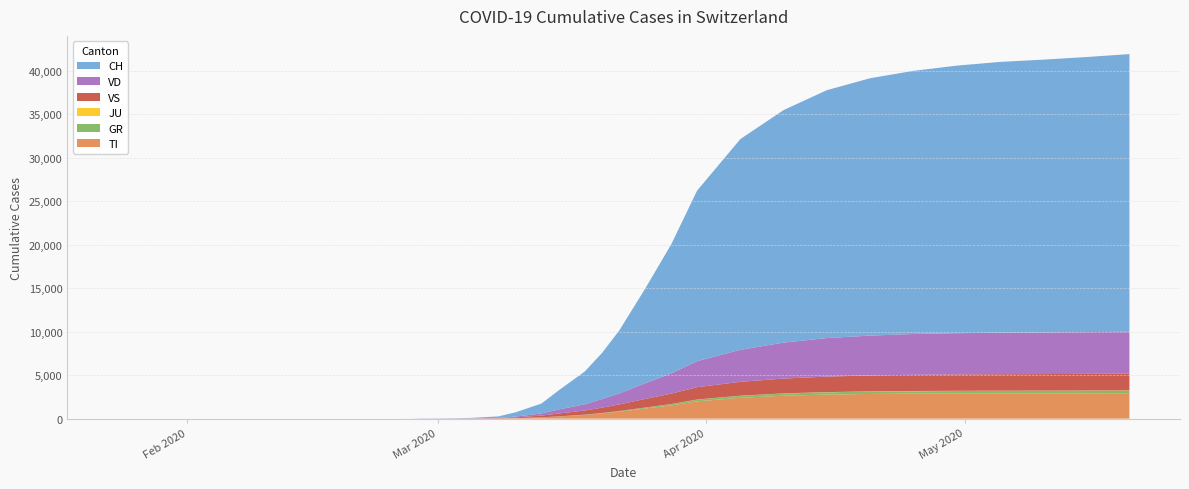

Reading right to left, what are all the values shown in this chart?

TI: 2924	2915	2908	2902	2892	2875	2839	2765	2637	2394	1988	1517	1163	812	604	432	250	148	57	18	4	0	0	0	0	0	0	0	0	0
GR: 291	289	287	285	282	279	273	264	248	231	199	155	109	64	42	25	12	6	2	1	0	0	0	0	0	0	0	0	0	0
JU: 27	27	26	26	25	24	23	21	18	15	12	8	5	3	2	1	0	0	0	0	0	0	0	0	0	0	0	0	0	0
VD: 4822	4807	4789	4771	4741	4687	4582	4430	4134	3682	2996	2329	1799	1264	992	712	468	248	88	30	14	8	8	6	4	4	0	0	0	0
VS: 1925	1912	1900	1893	1883	1865	1830	1782	1704	1590	1417	1192	987	756	614	477	327	198	88	37	17	12	10	7	6	6	0	0	0	0
CH: 31918	31620	31359	31131	30756	30251	29587	28496	26732	24228	19606	14829	10897	7245	5294	3768	2200	1139	491	168	56	27	22	16	15	13	2	1	0	0